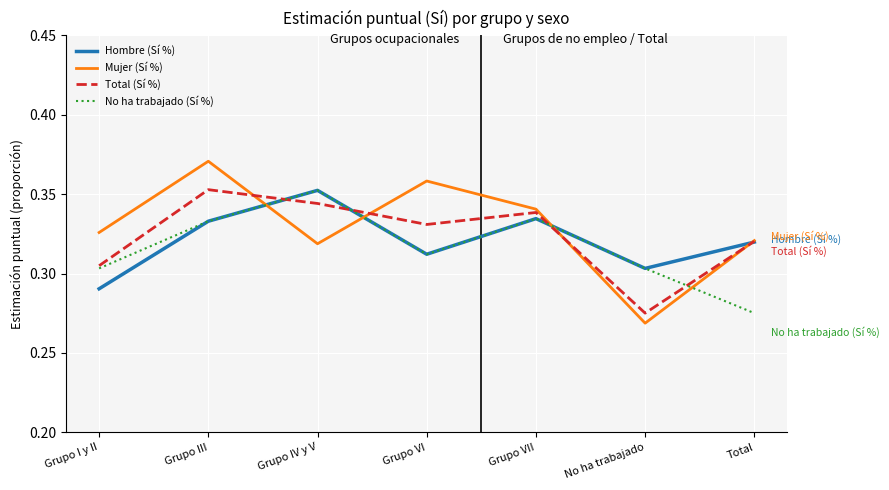

How many lines are shown in the chart?

4